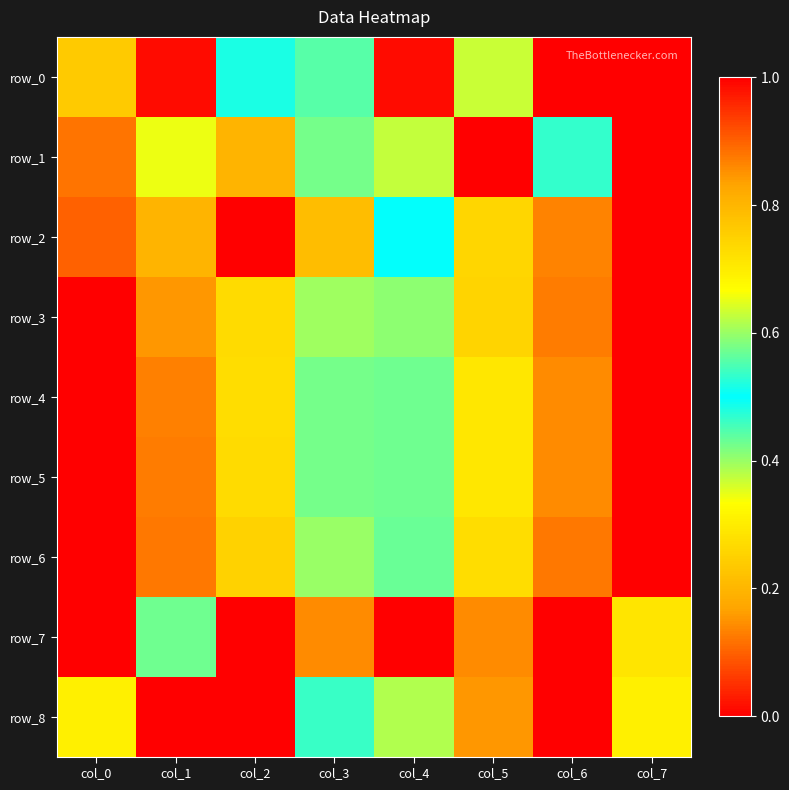

Reading right to left, what are all the values shown in this chart?

row_0: 1.0	0.0	0.4	0.0	0.4	0.5	0.0	0.2
row_1: 0.0	0.5	1.0	0.6	0.6	0.8	0.3	0.1
row_2: 1.0	0.9	0.7	0.5	0.2	0.0	0.8	0.1
row_3: 1.0	0.9	0.7	0.6	0.4	0.3	0.2	0.0
row_4: 1.0	0.9	0.7	0.6	0.4	0.3	0.1	0.0
row_5: 1.0	0.9	0.7	0.6	0.4	0.3	0.1	0.0
row_6: 0.0	0.1	0.3	0.4	0.6	0.7	0.9	1.0
row_7: 0.7	0.0	0.9	0.0	0.1	1.0	0.4	0.0
row_8: 0.3	0.0	0.8	0.6	0.5	1.0	1.0	0.7